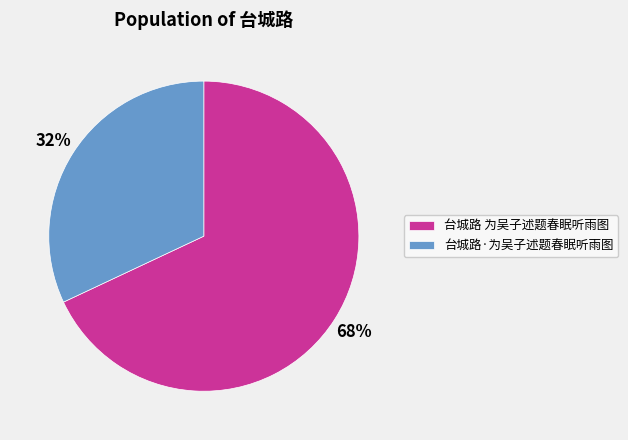

Which has a higher value, 台城路·为吴子述题春眠听雨图 or 台城路 为吴子述题春眠听雨图?

台城路 为吴子述题春眠听雨图